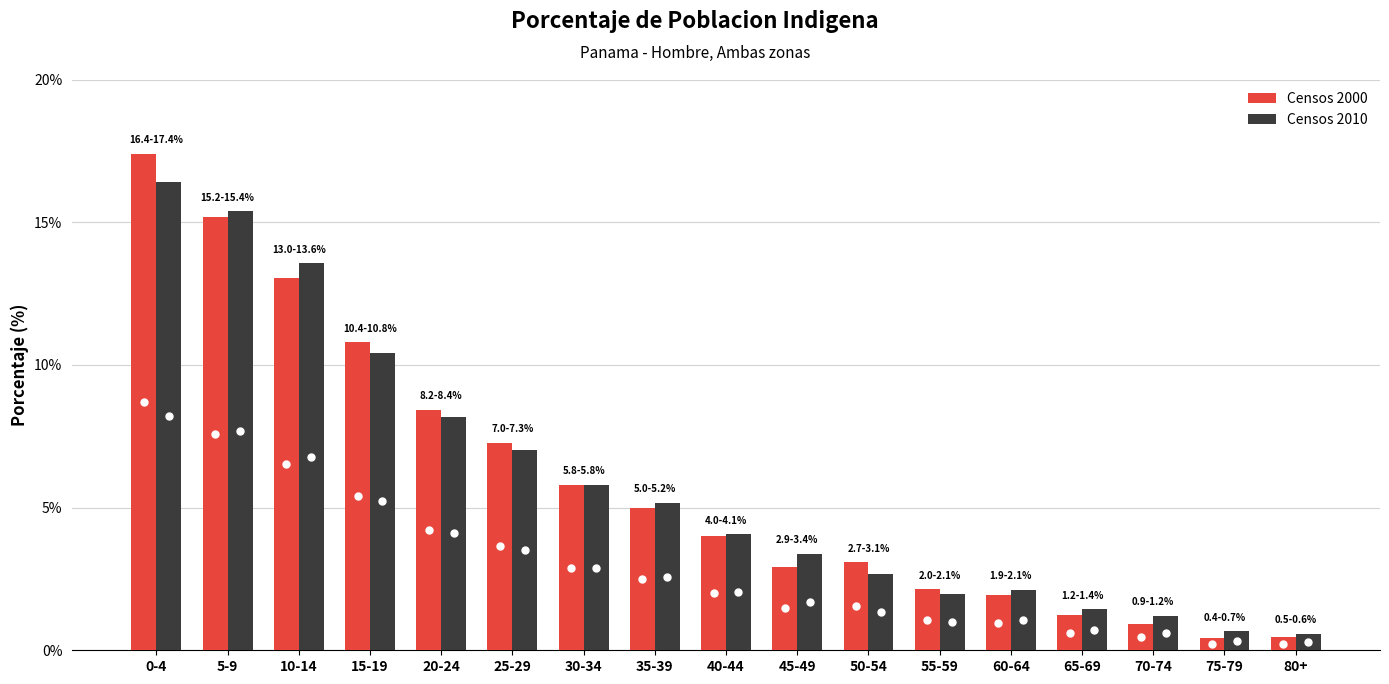

Count the number of categories in the chart.

17